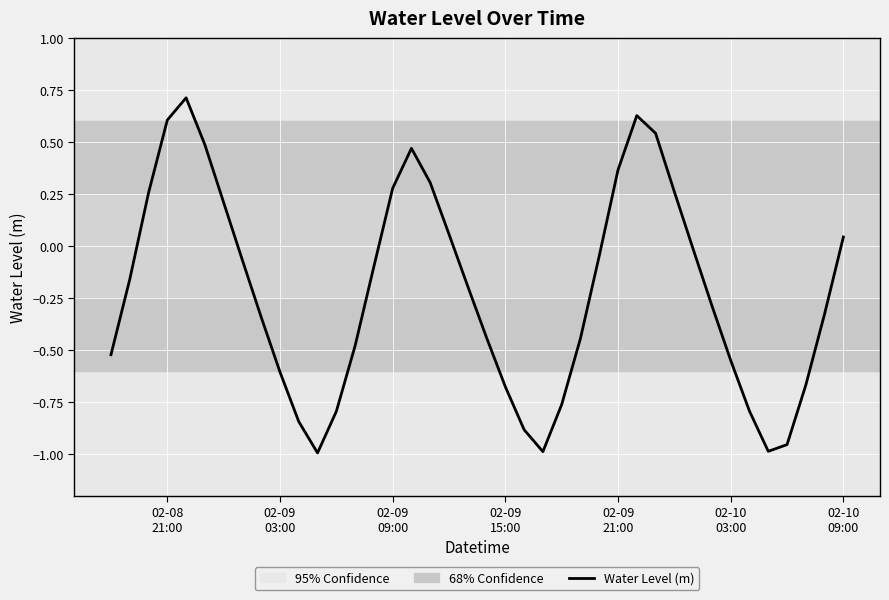

What is the maximum value shown in the chart?

0.7